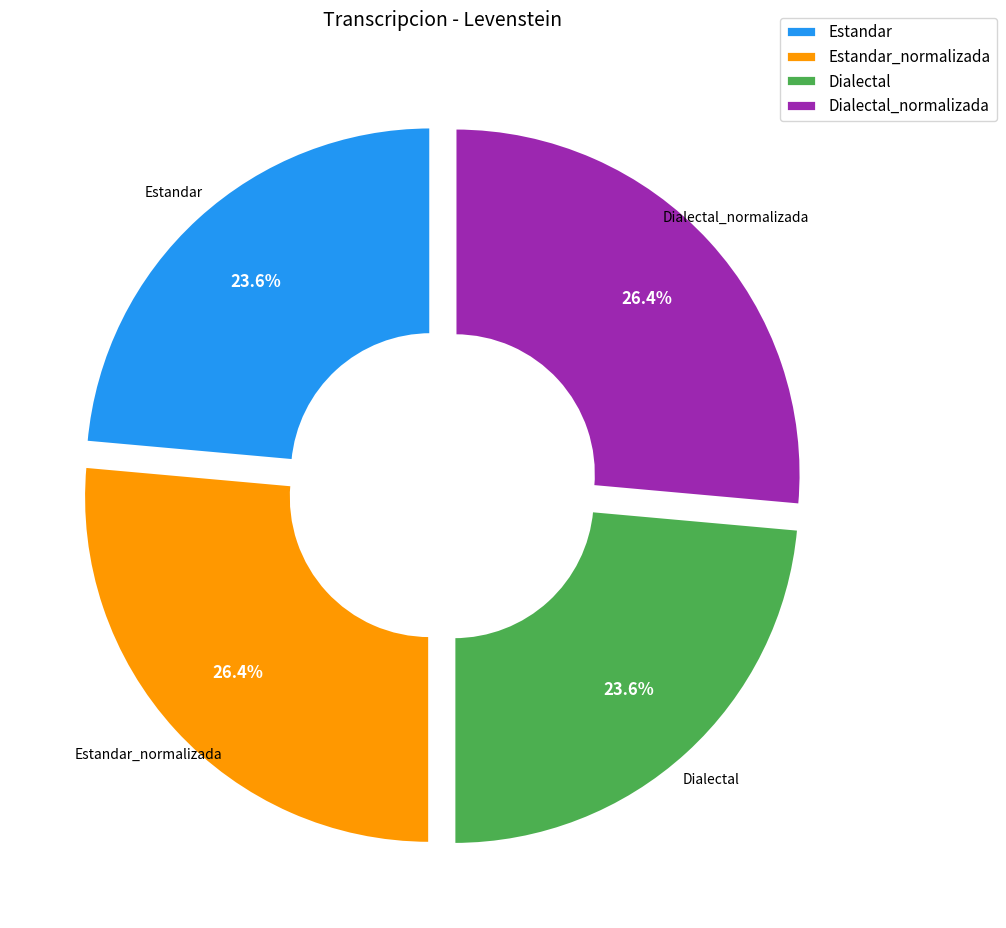

What is the ratio of the value at Dialectal to the value at Estandar_normalizada?

0.9